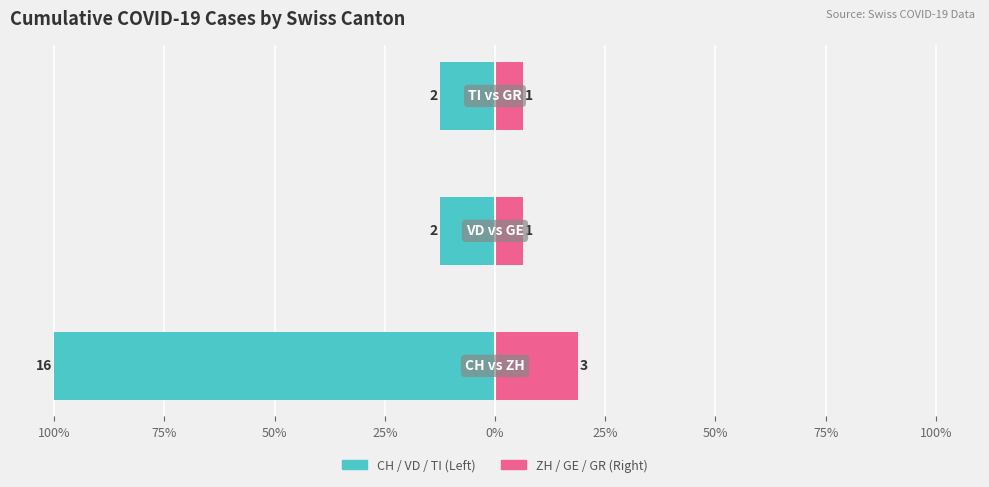

What is the approximate value of ZH / GE / GR at 75%?

6.2